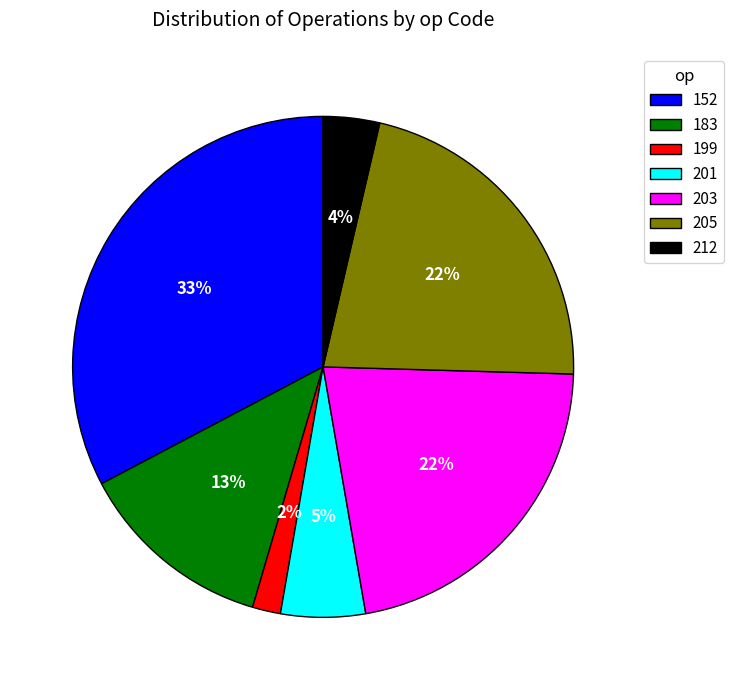

To the nearest percent, what is the difference between the largest and smallest slice percentages?

31%